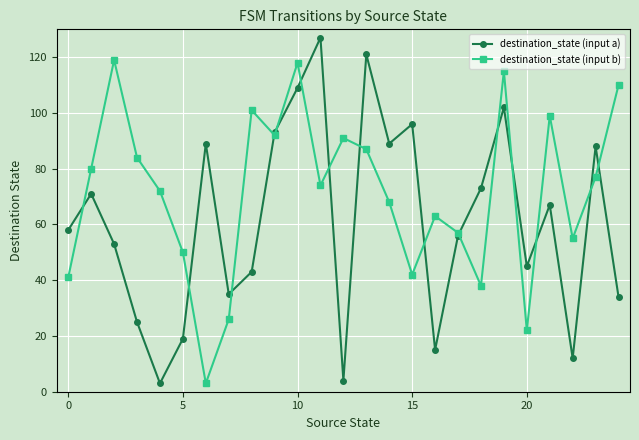

Which series has the largest range (max minus min)?

destination_state (input a)